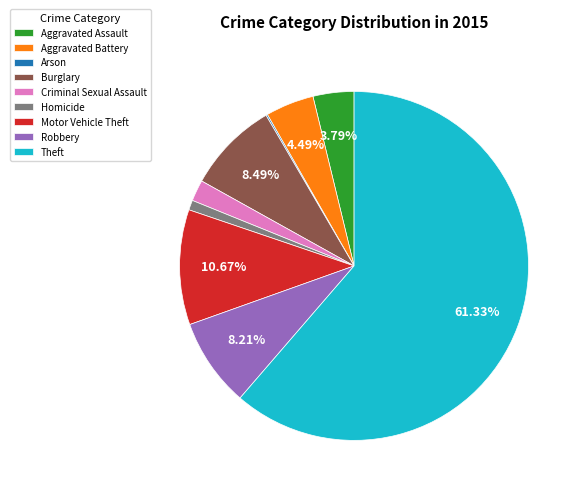

Does any single category account for the majority?

Yes